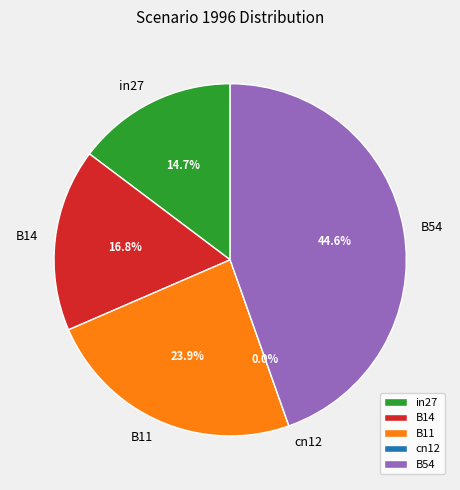

True or false: B54 accounts for 57% of the total.

False